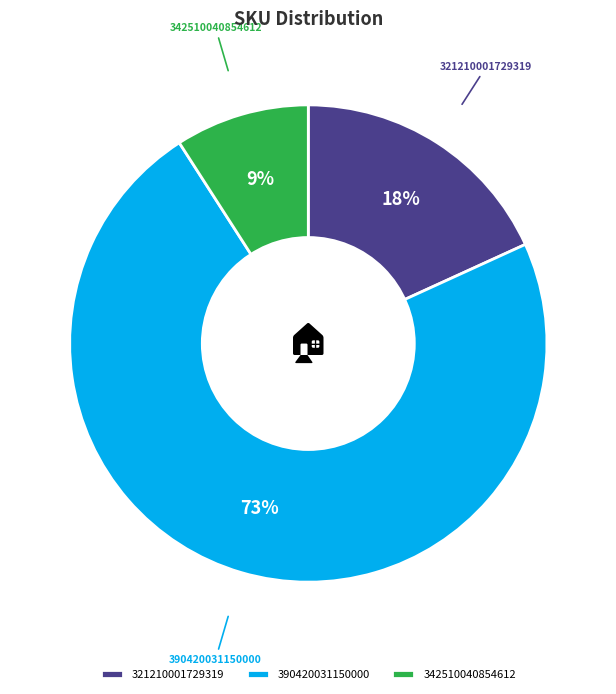

Count the number of slices in the pie.

3